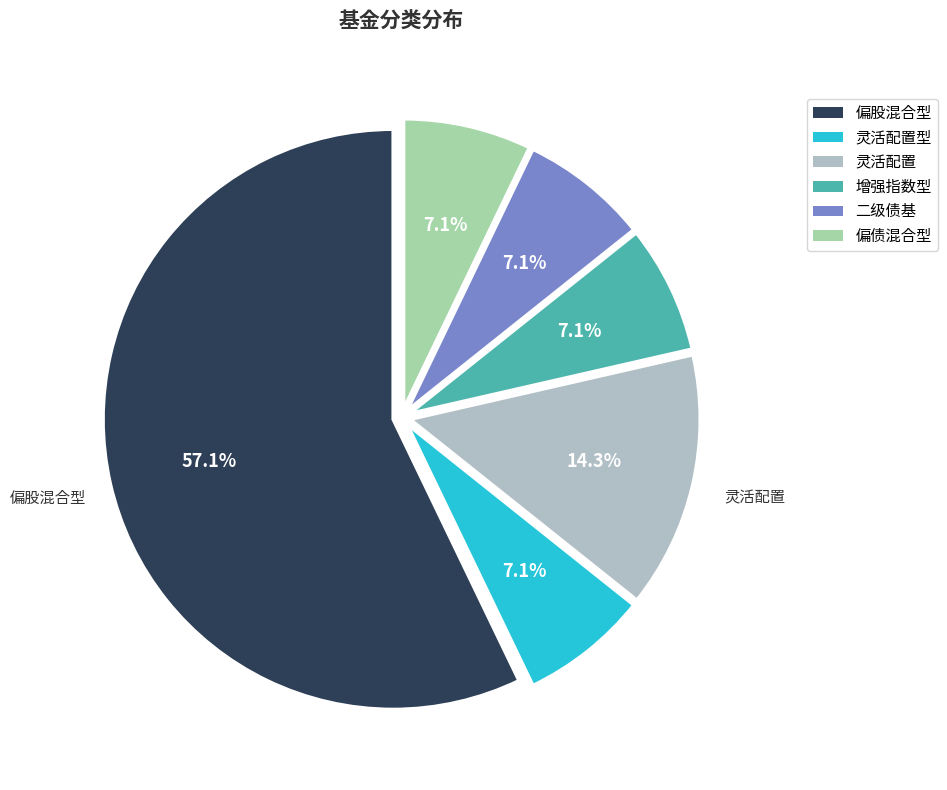

What is the largest slice in the pie chart?

偏股混合型